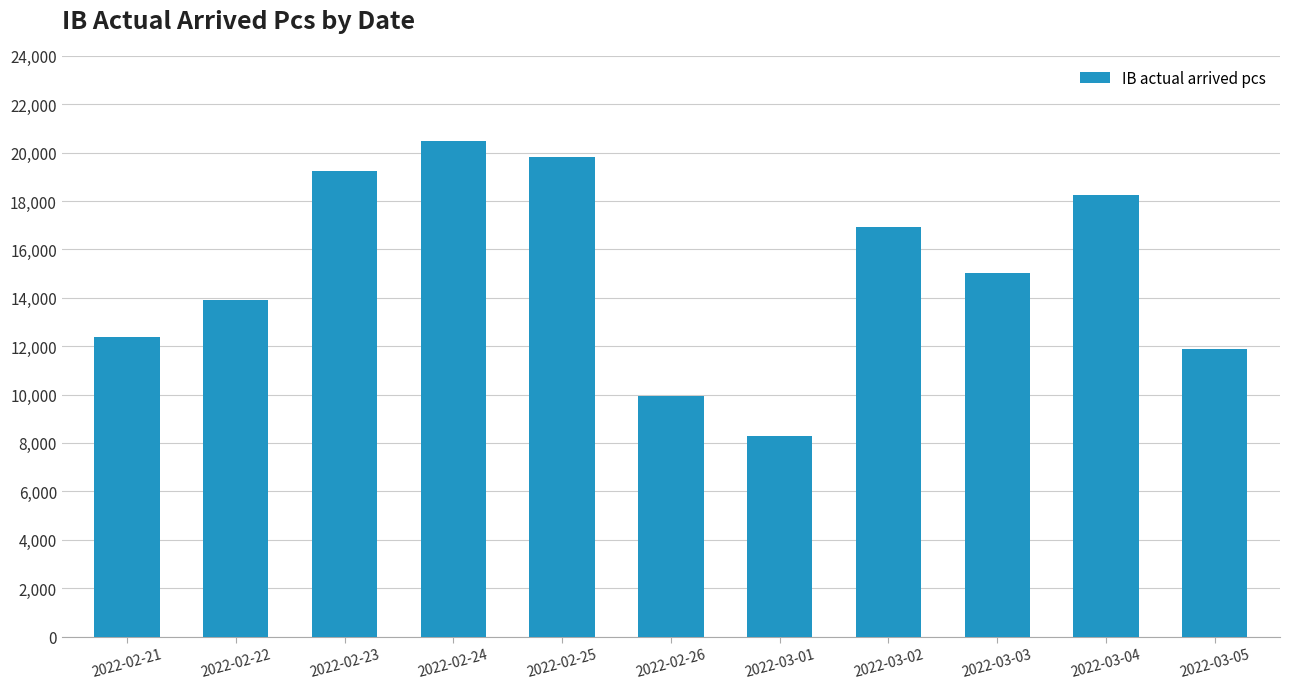

What is the label of the 6th bar from the right?

2022-02-26